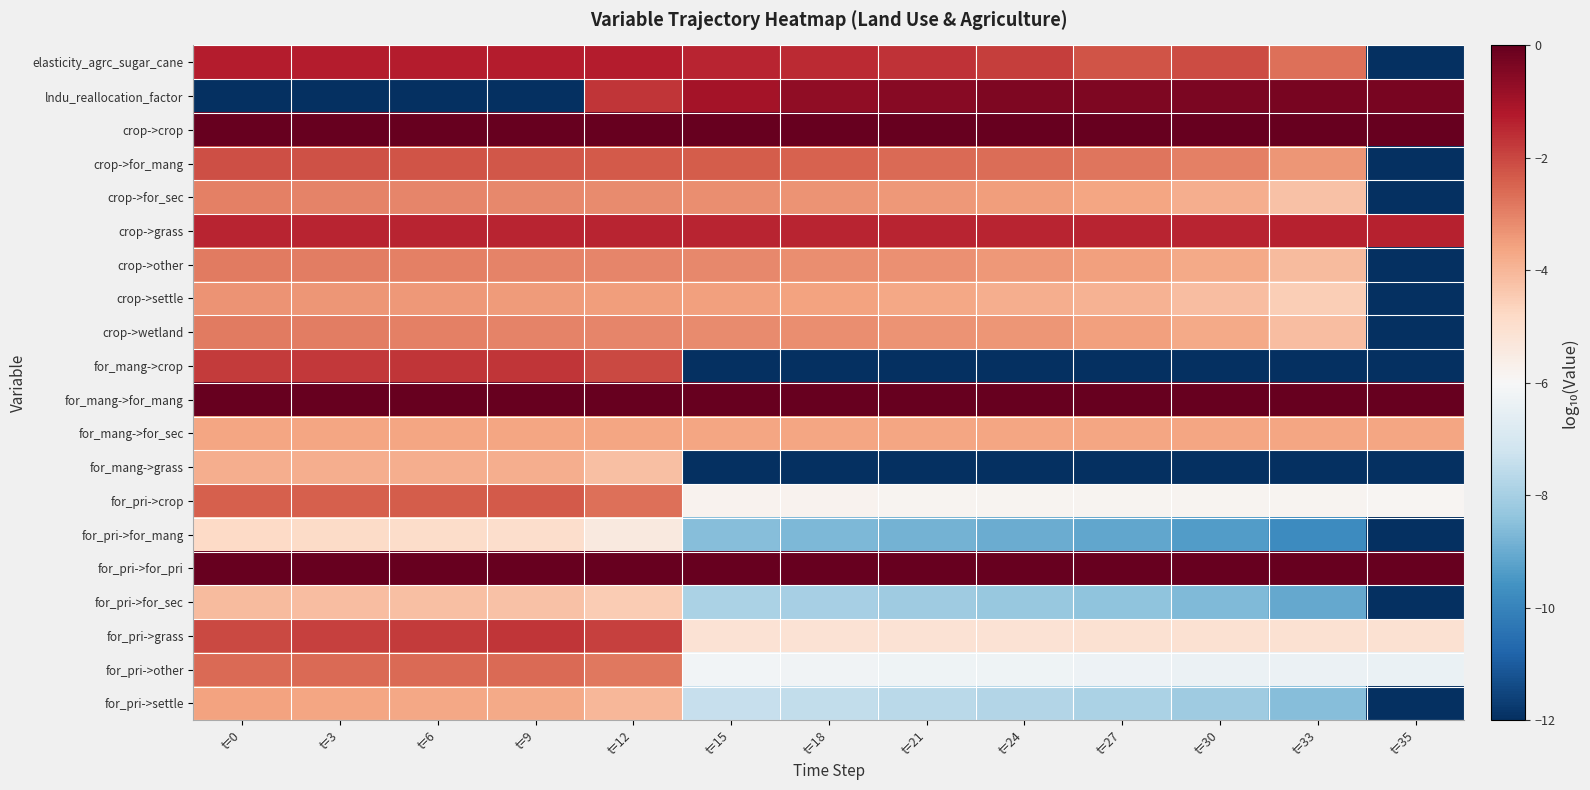

Reading left to right, list all the values displayed in this chart.

elasticity_agrc_sugar_cane: t=0=-1.3	t=3=-1.3	t=6=-1.3	t=9=-1.3	t=12=-1.3	t=15=-1.4	t=18=-1.5	t=21=-1.6	t=24=-1.8	t=27=-2.2	t=30=-2.1	t=33=-2.7	t=35=-12.0
lndu_reallocation_factor: t=0=-12.0	t=3=-12.0	t=6=-12.0	t=9=-12.0	t=12=-1.7	t=15=-1.0	t=18=-0.7	t=21=-0.5	t=24=-0.4	t=27=-0.4	t=30=-0.4	t=33=-0.3	t=35=-0.3
crop->crop: t=0=-0.0	t=3=-0.0	t=6=-0.0	t=9=-0.0	t=12=-0.0	t=15=-0.0	t=18=-0.0	t=21=-0.0	t=24=-0.0	t=27=-0.0	t=30=-0.0	t=33=-0.0	t=35=-0.0
crop->for_mang: t=0=-2.1	t=3=-2.2	t=6=-2.2	t=9=-2.3	t=12=-2.3	t=15=-2.4	t=18=-2.5	t=21=-2.6	t=24=-2.6	t=27=-2.8	t=30=-3.0	t=33=-3.4	t=35=-12.0
crop->for_sec: t=0=-3.0	t=3=-3.0	t=6=-3.1	t=9=-3.1	t=12=-3.2	t=15=-3.2	t=18=-3.3	t=21=-3.4	t=24=-3.5	t=27=-3.6	t=30=-3.8	t=33=-4.2	t=35=-12.0
crop->grass: t=0=-1.4	t=3=-1.4	t=6=-1.4	t=9=-1.4	t=12=-1.4	t=15=-1.4	t=18=-1.4	t=21=-1.4	t=24=-1.4	t=27=-1.4	t=30=-1.4	t=33=-1.4	t=35=-1.4
crop->other: t=0=-2.9	t=3=-2.9	t=6=-3.0	t=9=-3.0	t=12=-3.1	t=15=-3.1	t=18=-3.2	t=21=-3.3	t=24=-3.4	t=27=-3.5	t=30=-3.7	t=33=-4.1	t=35=-12.0
crop->settle: t=0=-3.3	t=3=-3.3	t=6=-3.4	t=9=-3.4	t=12=-3.5	t=15=-3.5	t=18=-3.6	t=21=-3.7	t=24=-3.8	t=27=-3.9	t=30=-4.1	t=33=-4.5	t=35=-12.0
crop->wetland: t=0=-2.9	t=3=-2.9	t=6=-3.0	t=9=-3.0	t=12=-3.1	t=15=-3.2	t=18=-3.2	t=21=-3.3	t=24=-3.4	t=27=-3.5	t=30=-3.7	t=33=-4.1	t=35=-12.0
for_mang->crop: t=0=-1.8	t=3=-1.8	t=6=-1.7	t=9=-1.7	t=12=-2.1	t=15=-12.0	t=18=-12.0	t=21=-12.0	t=24=-12.0	t=27=-12.0	t=30=-12.0	t=33=-12.0	t=35=-12.0
for_mang->for_mang: t=0=-0.0	t=3=-0.0	t=6=-0.0	t=9=-0.0	t=12=-0.0	t=15=-0.0	t=18=-0.0	t=21=-0.0	t=24=-0.0	t=27=-0.0	t=30=-0.0	t=33=-0.0	t=35=-0.0
for_mang->for_sec: t=0=-3.6	t=3=-3.6	t=6=-3.6	t=9=-3.6	t=12=-3.6	t=15=-3.6	t=18=-3.6	t=21=-3.6	t=24=-3.6	t=27=-3.6	t=30=-3.6	t=33=-3.6	t=35=-3.6
for_mang->grass: t=0=-3.8	t=3=-3.8	t=6=-3.8	t=9=-3.8	t=12=-4.2	t=15=-12.0	t=18=-12.0	t=21=-12.0	t=24=-12.0	t=27=-12.0	t=30=-12.0	t=33=-12.0	t=35=-12.0
for_pri->crop: t=0=-2.4	t=3=-2.4	t=6=-2.4	t=9=-2.3	t=12=-2.7	t=15=-5.8	t=18=-5.8	t=21=-5.8	t=24=-5.8	t=27=-5.8	t=30=-5.9	t=33=-5.9	t=35=-5.9
for_pri->for_mang: t=0=-4.8	t=3=-4.8	t=6=-4.9	t=9=-4.9	t=12=-5.4	t=15=-8.6	t=18=-8.7	t=21=-8.8	t=24=-9.0	t=27=-9.1	t=30=-9.4	t=33=-9.8	t=35=-12.0
for_pri->for_pri: t=0=-0.0	t=3=-0.0	t=6=-0.0	t=9=-0.0	t=12=-0.0	t=15=-0.0	t=18=-0.0	t=21=-0.0	t=24=-0.0	t=27=-0.0	t=30=-0.0	t=33=-0.0	t=35=-0.0
for_pri->for_sec: t=0=-4.1	t=3=-4.1	t=6=-4.2	t=9=-4.2	t=12=-4.5	t=15=-7.9	t=18=-8.0	t=21=-8.1	t=24=-8.3	t=27=-8.4	t=30=-8.7	t=33=-9.1	t=35=-12.0
for_pri->grass: t=0=-2.1	t=3=-1.9	t=6=-1.8	t=9=-1.7	t=12=-1.9	t=15=-5.1	t=18=-5.1	t=21=-5.1	t=24=-5.1	t=27=-5.1	t=30=-5.1	t=33=-5.1	t=35=-5.1
for_pri->other: t=0=-2.6	t=3=-2.6	t=6=-2.6	t=9=-2.6	t=12=-2.8	t=15=-6.1	t=18=-6.2	t=21=-6.2	t=24=-6.3	t=27=-6.3	t=30=-6.3	t=33=-6.4	t=35=-6.4
for_pri->settle: t=0=-3.6	t=3=-3.6	t=6=-3.7	t=9=-3.7	t=12=-4.0	t=15=-7.4	t=18=-7.5	t=21=-7.6	t=24=-7.7	t=27=-7.9	t=30=-8.1	t=33=-8.6	t=35=-12.0